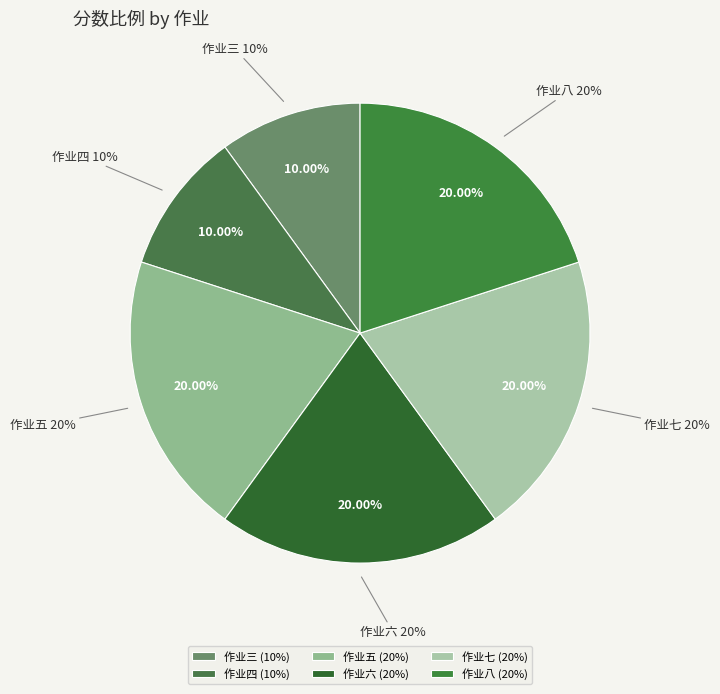

Which has a higher value, 作业四 or 作业六?

作业六